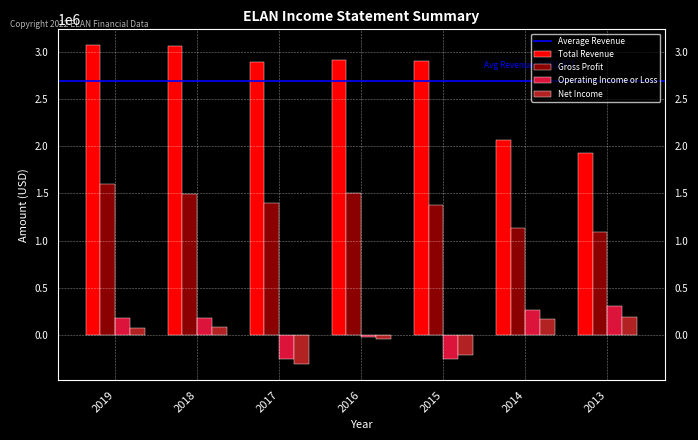

Between 2018 and 2017, which series saw the biggest shift?

Operating Income or Loss